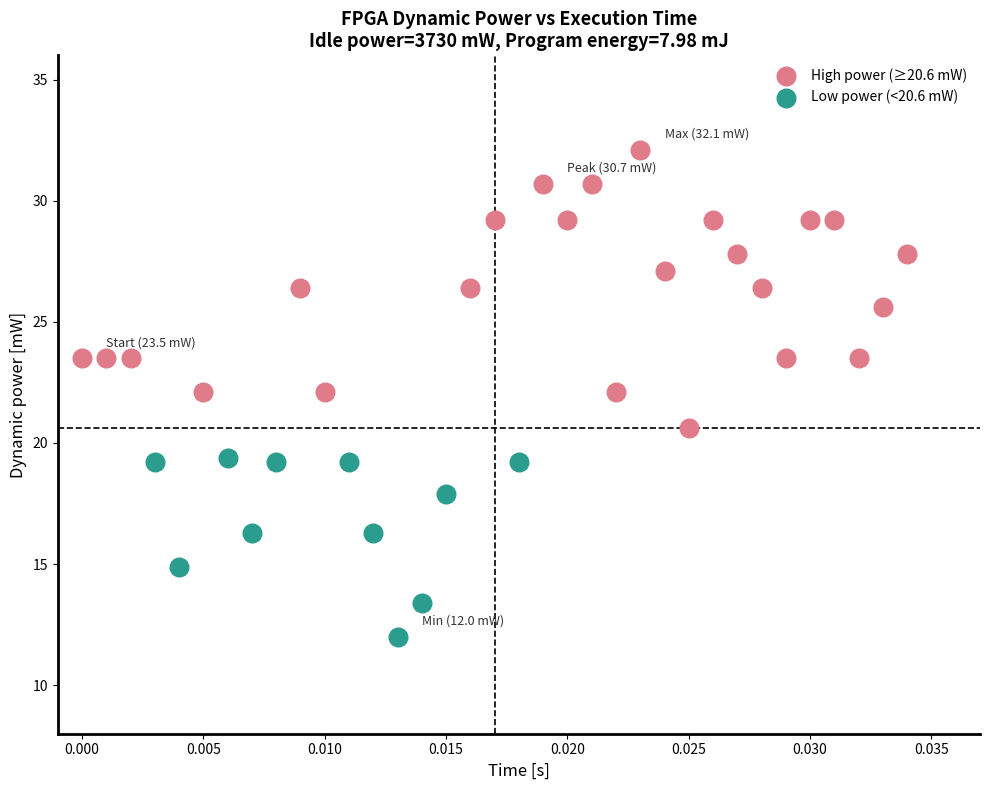

Which series has the largest Y range (max minus min)?

High power (≥20.6 mW)